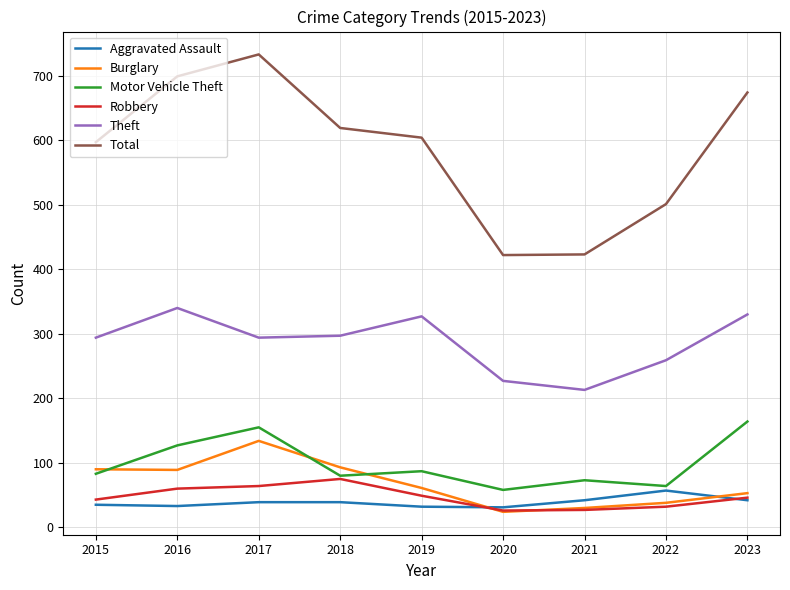

Which series changed the most between 2016 and 2019?

Total